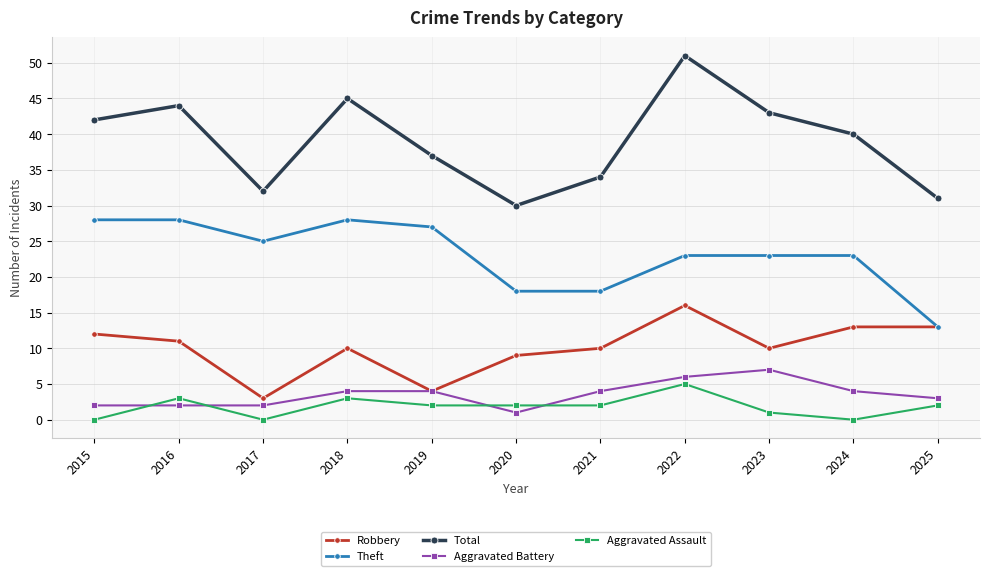

At which category is the sum across all series the highest?

2022